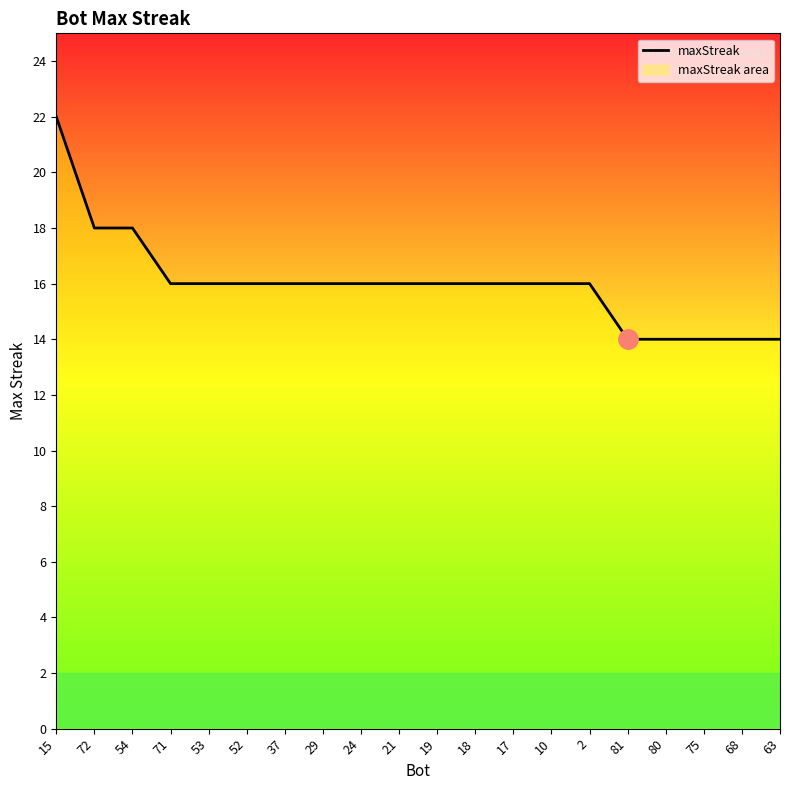

At which category does the chart reach its peak across all series?

15